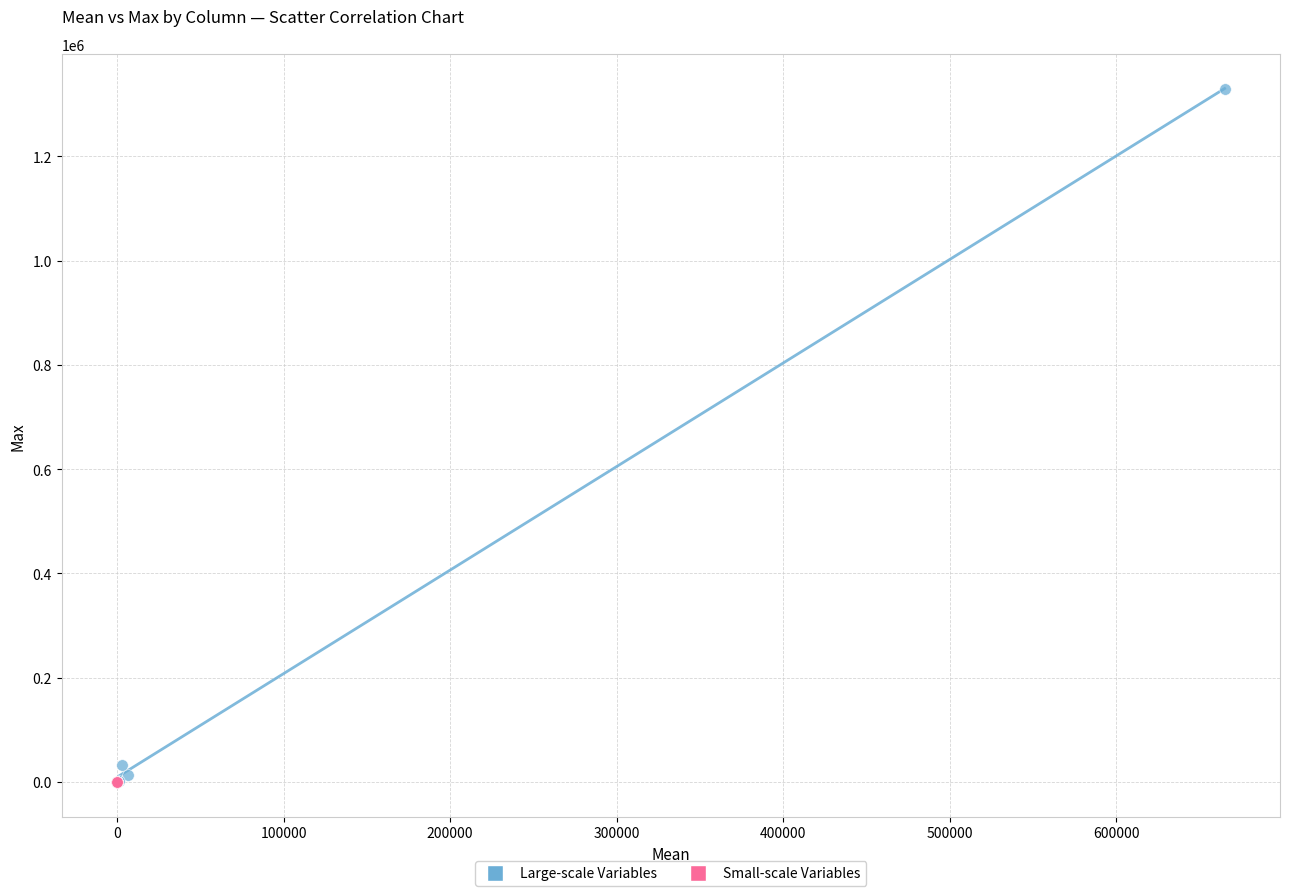

Which series has the widest spread of Y values?

Large-scale Variables